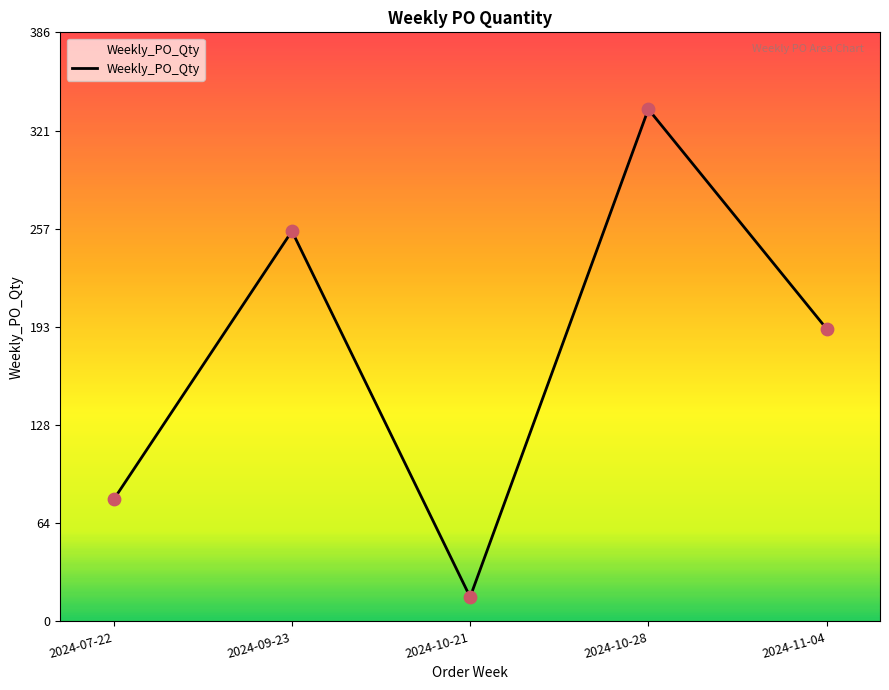

Approximately how many times larger is the value at 2024-07-22 compared to 2024-11-04?

0.4